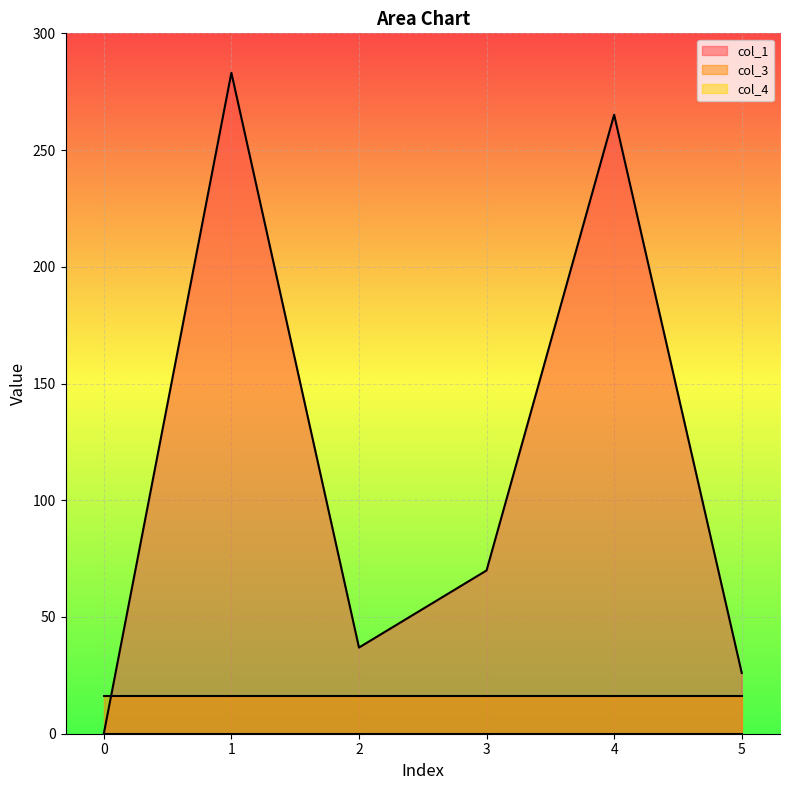

List the series in order of their peak value, lowest first.

col_4, col_3, col_1